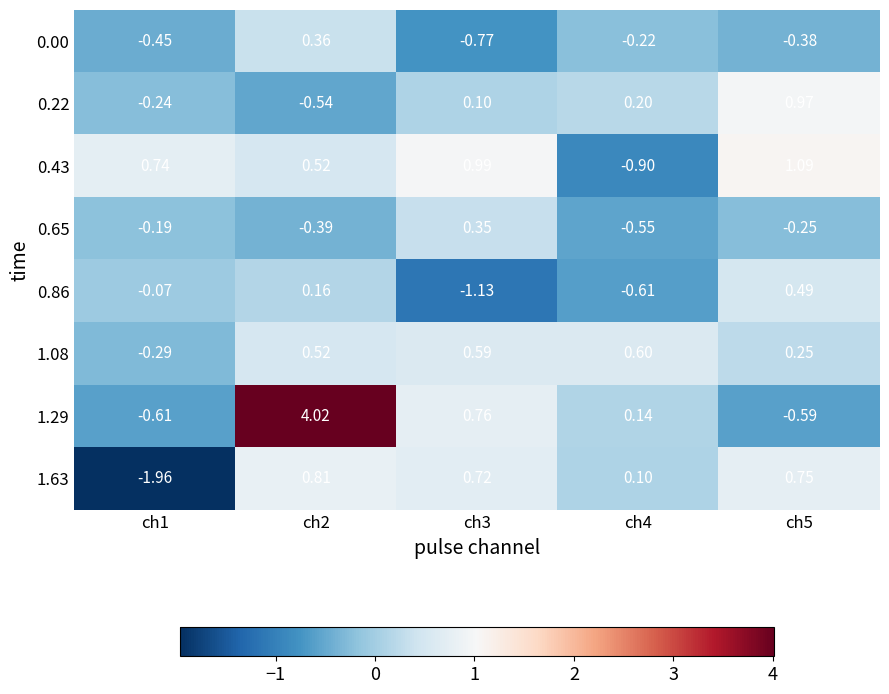

Is the value of 0.86 at ch4 greater than the value of 1.29 at ch4?

No